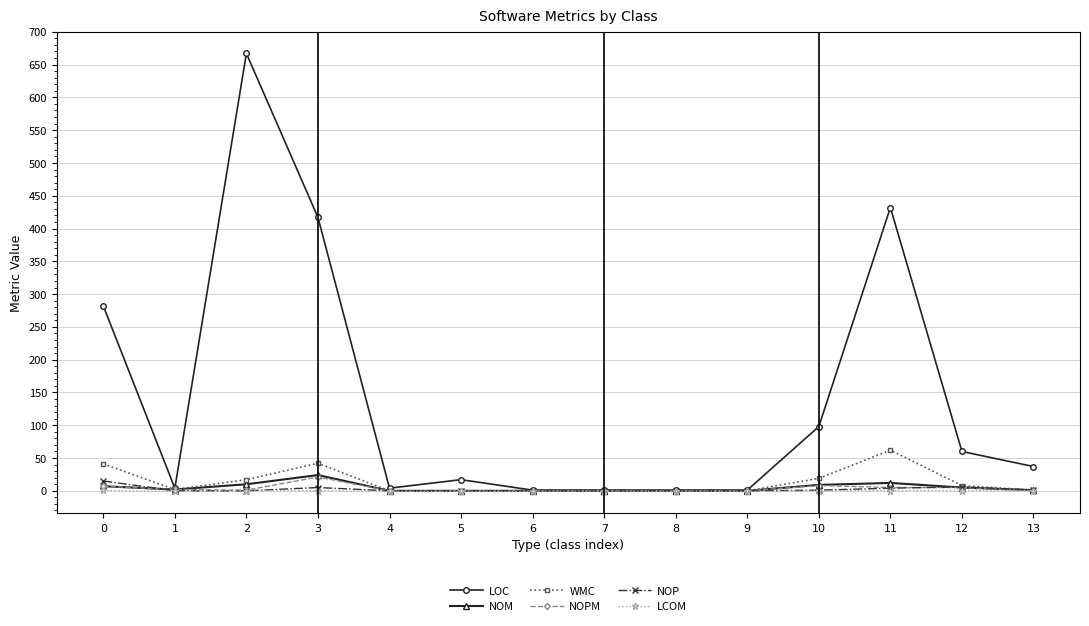

Is the value of LOC at 0 greater than the value of NOM at 4?

Yes